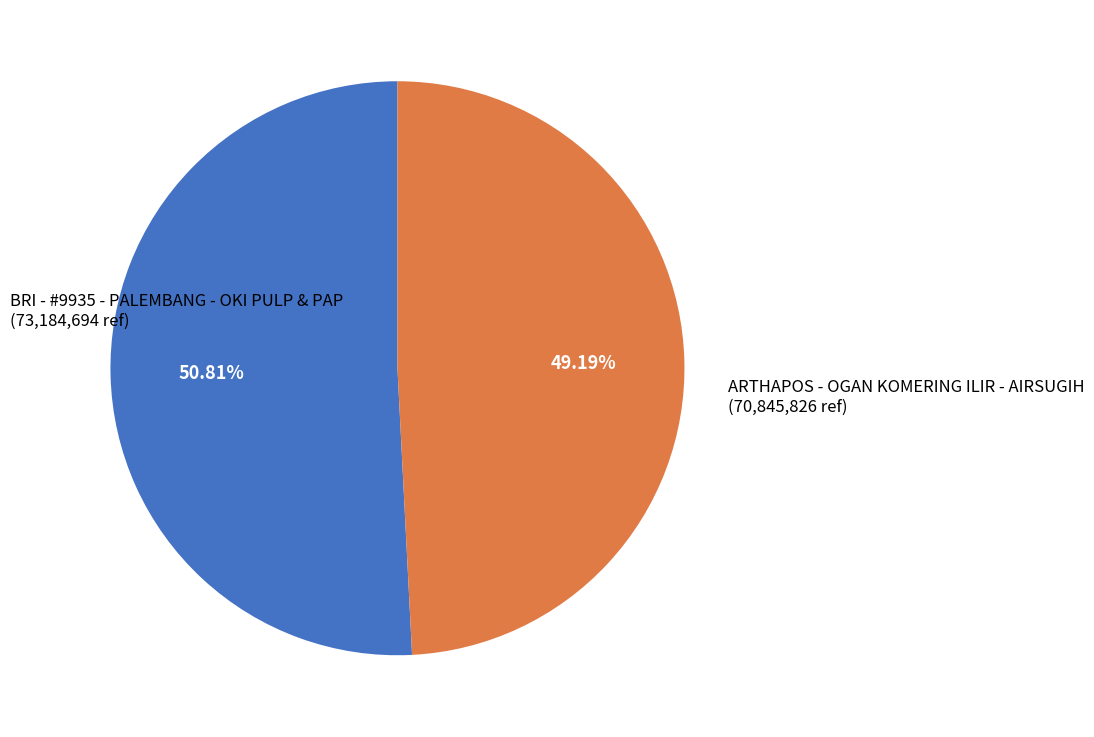

How many segments does this pie chart have?

2